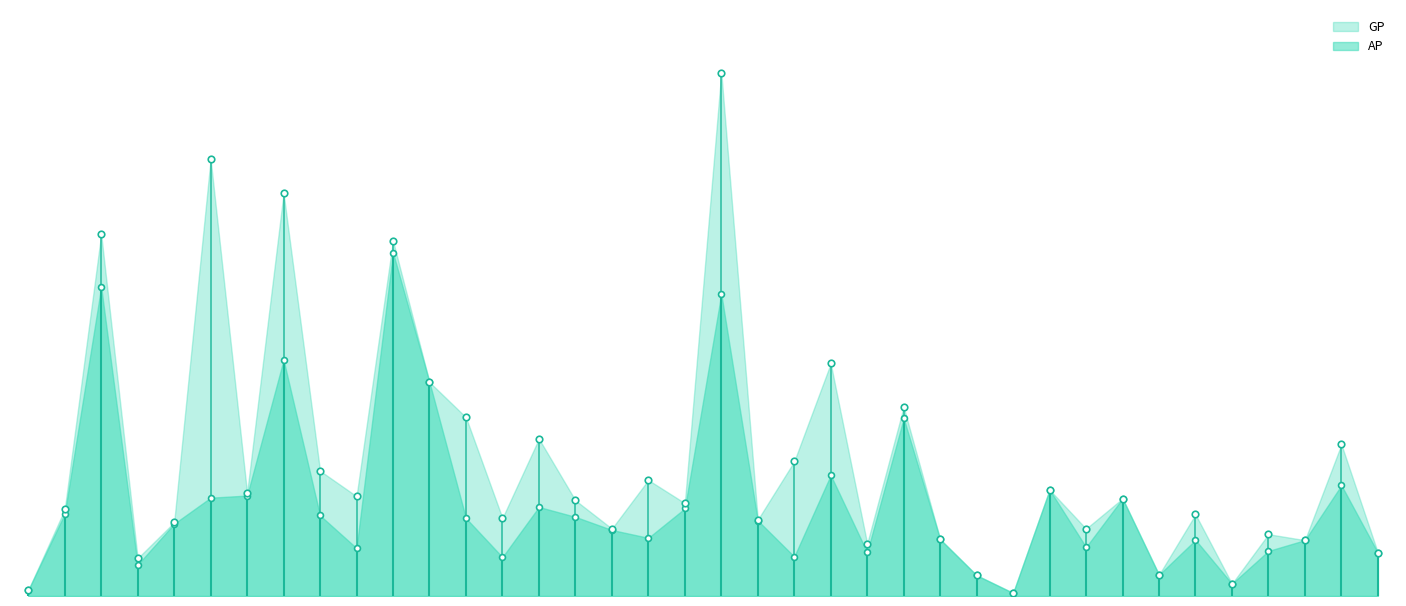

Is the value of AP at 345 greater than the value of GP at 333?

No